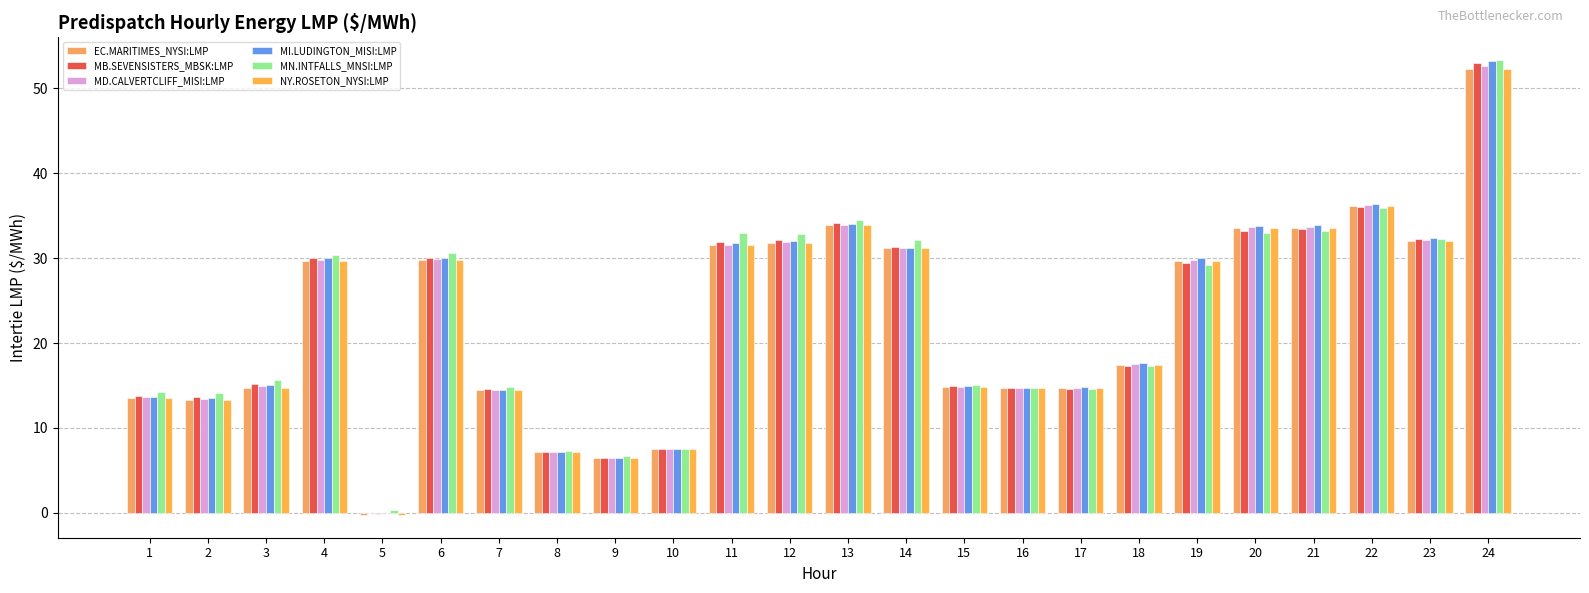

Reading right to left, transcribe all the data shown in this chart.

EC.MARITIMES_NYSI:LMP: 24=52.2	23=32.0	22=36.1	21=33.6	20=33.5	19=29.7	18=17.5	17=14.7	16=14.7	15=14.8	14=31.2	13=33.9	12=31.8	11=31.5	10=7.5	9=6.4	8=7.1	7=14.4	6=29.7	5=-0.3	4=29.7	3=14.7	2=13.3	1=13.5
MB.SEVENSISTERS_MBSK:LMP: 24=53.0	23=32.2	22=36.0	21=33.4	20=33.2	19=29.4	18=17.3	17=14.6	16=14.7	15=14.9	14=31.4	13=34.1	12=32.1	11=31.9	10=7.5	9=6.5	8=7.2	7=14.6	6=30.1	5=0.0	4=30.0	3=15.1	2=13.7	1=13.8
MD.CALVERTCLIFF_MISI:LMP: 24=52.6	23=32.2	22=36.2	21=33.7	20=33.7	19=29.8	18=17.5	17=14.7	16=14.7	15=14.8	14=31.2	13=34.0	12=31.9	11=31.6	10=7.5	9=6.4	8=7.1	7=14.4	6=29.9	5=-0.1	4=29.8	3=14.9	2=13.5	1=13.6
MI.LUDINGTON_MISI:LMP: 24=53.2	23=32.4	22=36.4	21=33.9	20=33.8	19=30.0	18=17.6	17=14.8	16=14.8	15=14.9	14=31.2	13=34.1	12=32.0	11=31.7	10=7.5	9=6.4	8=7.2	7=14.5	6=30.0	5=-0.0	4=30.0	3=15.1	2=13.6	1=13.7
MN.INTFALLS_MNSI:LMP: 24=53.3	23=32.3	22=35.9	21=33.2	20=33.0	19=29.2	18=17.3	17=14.6	16=14.7	15=15.0	14=32.2	13=34.5	12=32.8	11=32.9	10=7.5	9=6.7	8=7.3	7=14.8	6=30.6	5=0.4	4=30.4	3=15.7	2=14.1	1=14.2
NY.ROSETON_NYSI:LMP: 24=52.2	23=32.0	22=36.1	21=33.6	20=33.5	19=29.7	18=17.5	17=14.7	16=14.7	15=14.8	14=31.2	13=33.9	12=31.8	11=31.5	10=7.5	9=6.4	8=7.1	7=14.4	6=29.7	5=-0.3	4=29.7	3=14.7	2=13.3	1=13.5